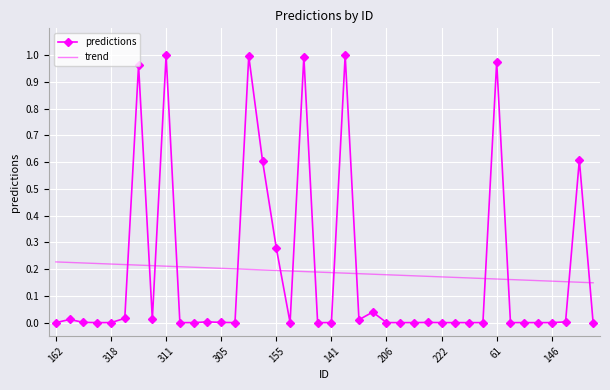

How many intersections are there between trend and predictions?

14